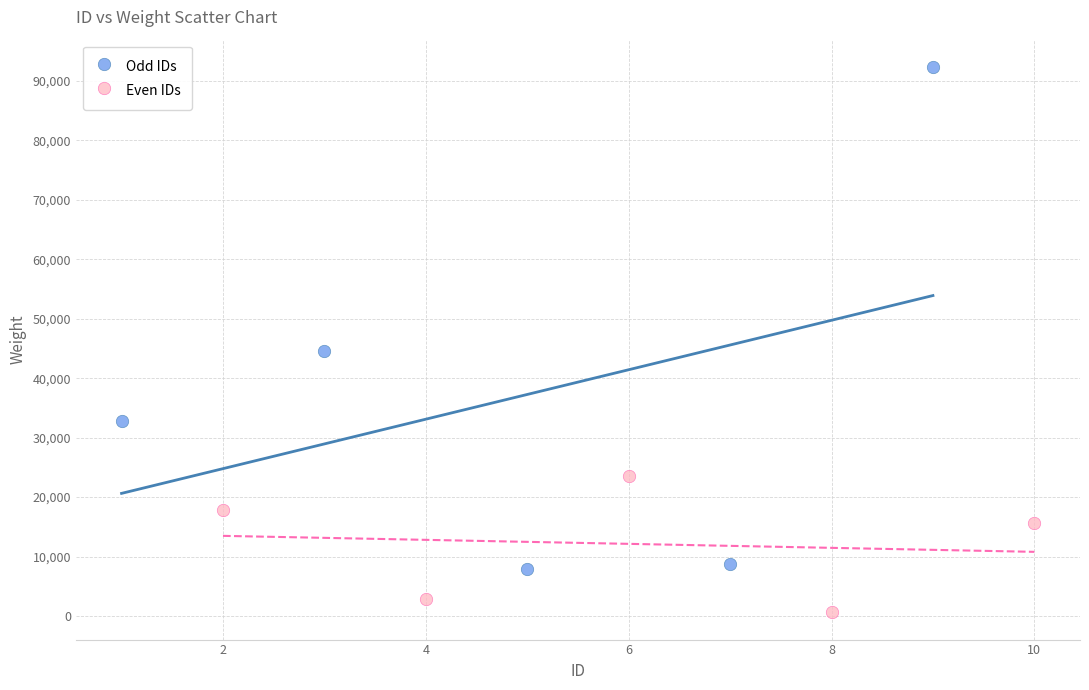

Which series reaches the minimum Y coordinate?

Even IDs